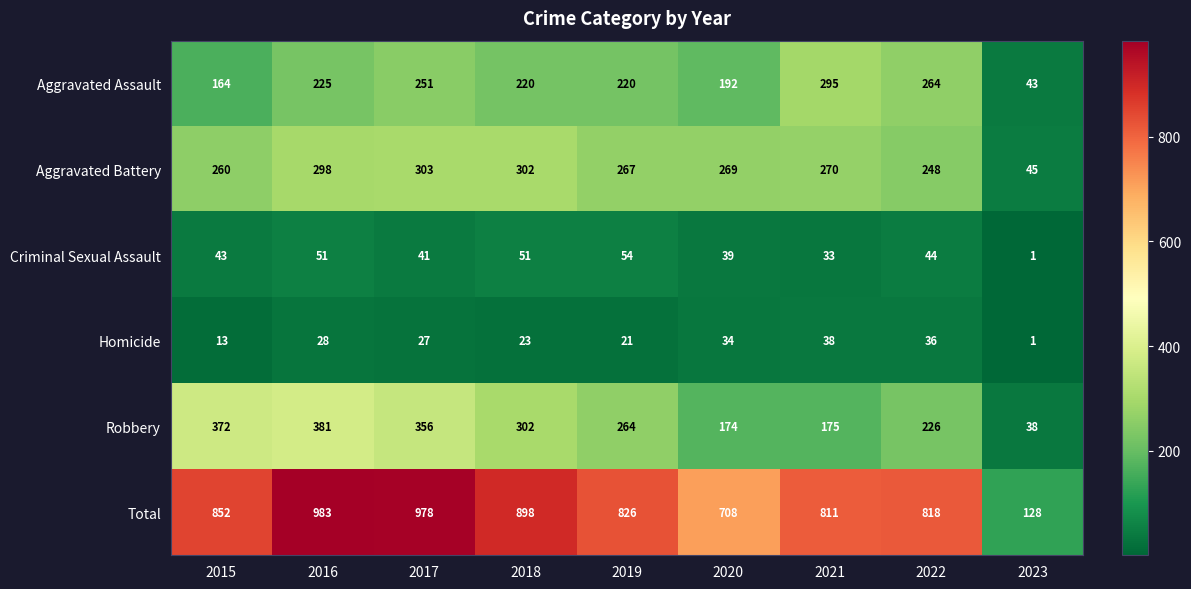

True or false: Aggravated Assault has a value of 220 at 2018.

True